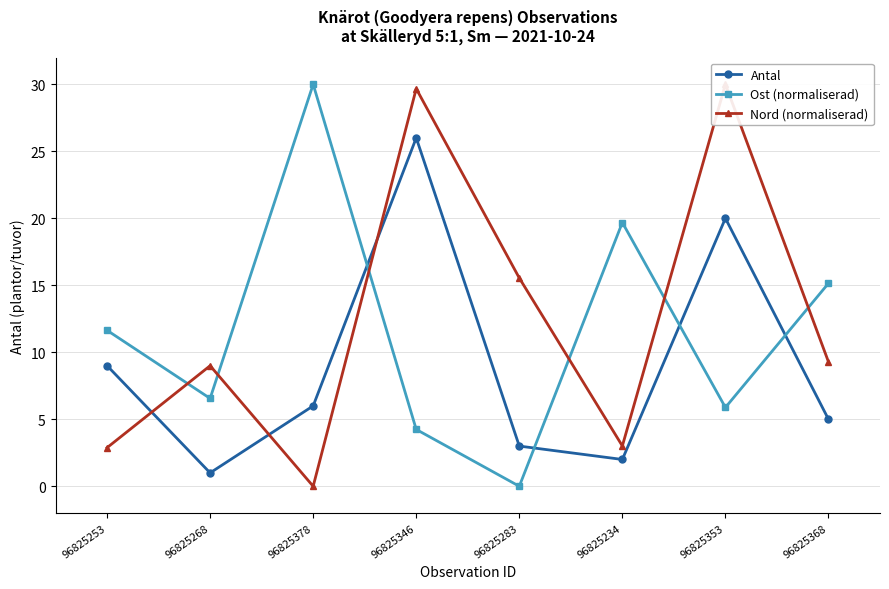

True or false: Nord (normaliserad) has a value of 15.2 at 96825368.

False